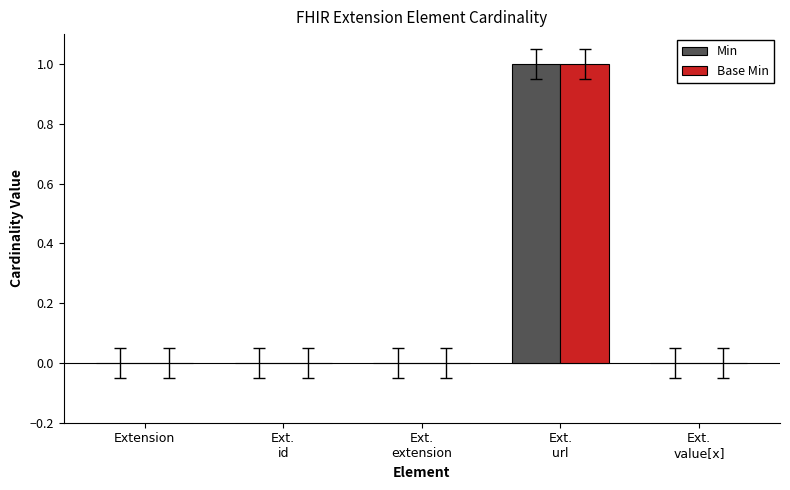

Which series has the widest spread of values?

Min